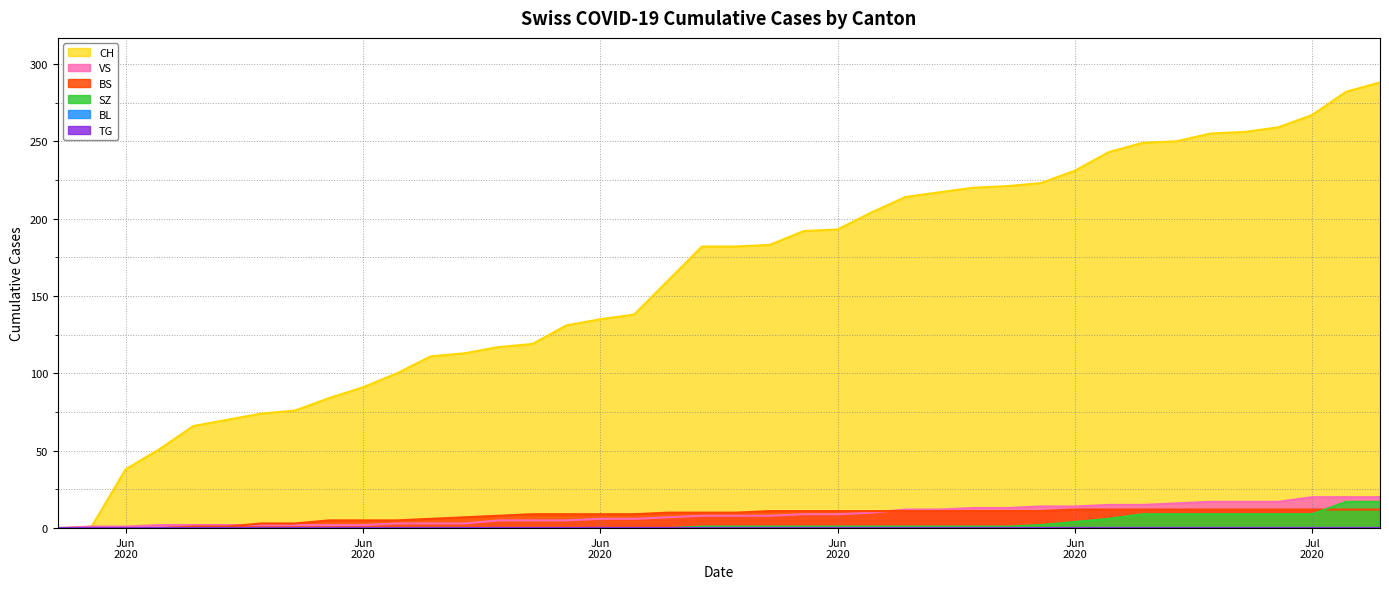

What is the value of the CH point at the 10th from the left?

91